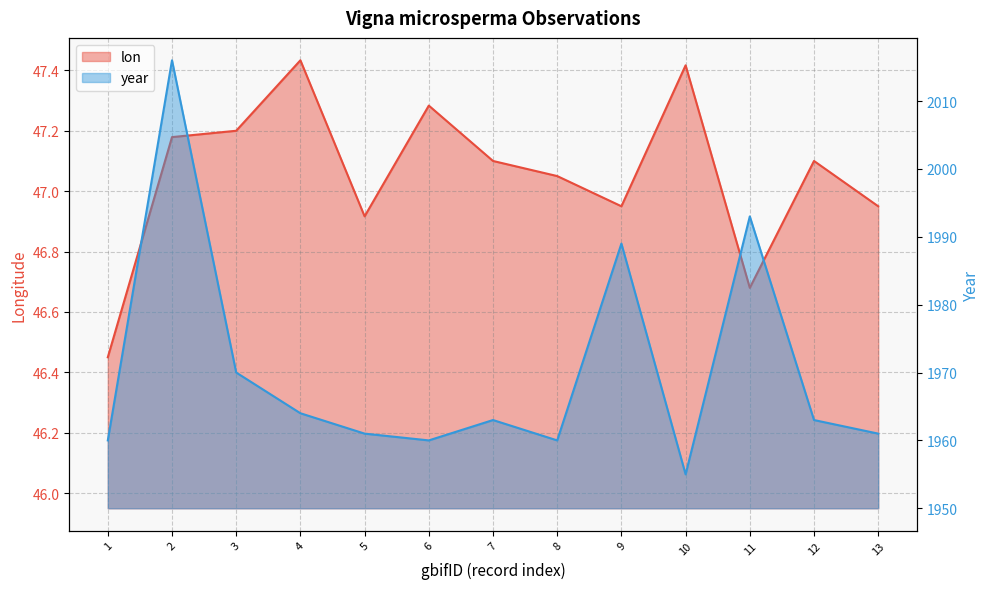

Reading left to right, what are all the values shown in this chart?

lon: 46.5	47.2	47.2	47.4	46.9	47.3	47.1	47.0	47.0	47.4	46.7	47.1	47.0
year: 1960.0	2016.0	1970.0	1964.0	1961.0	1960.0	1963.0	1960.0	1989.0	1955.0	1993.0	1963.0	1961.0